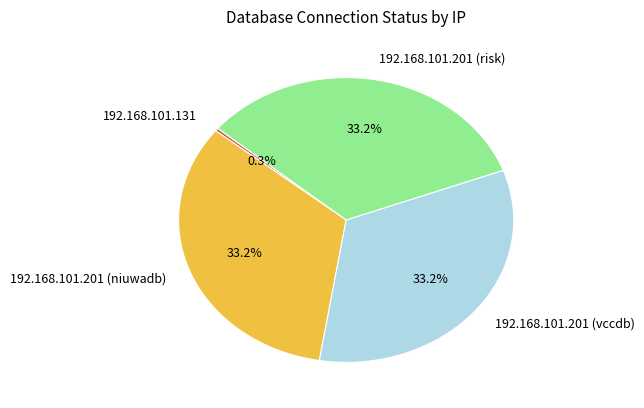

How much of the chart is everything except 192.168.101.201 (vccdb)?

66.7%